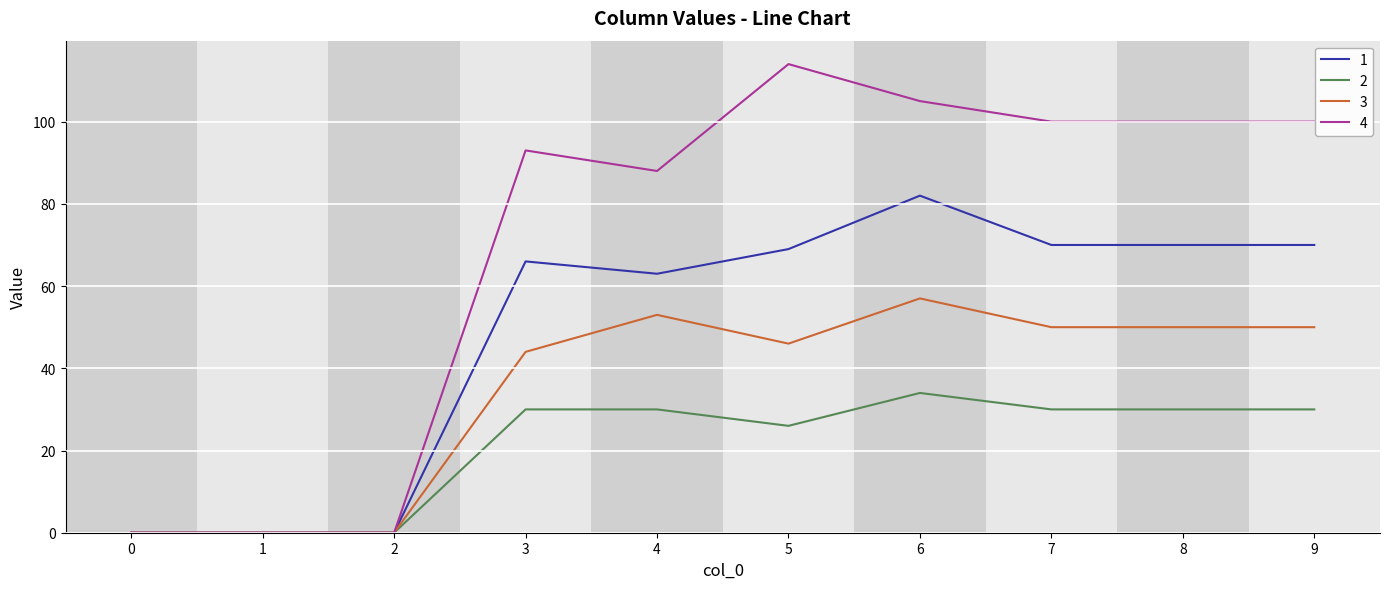

What is the sum of the 3 values at 5 and 3?

90